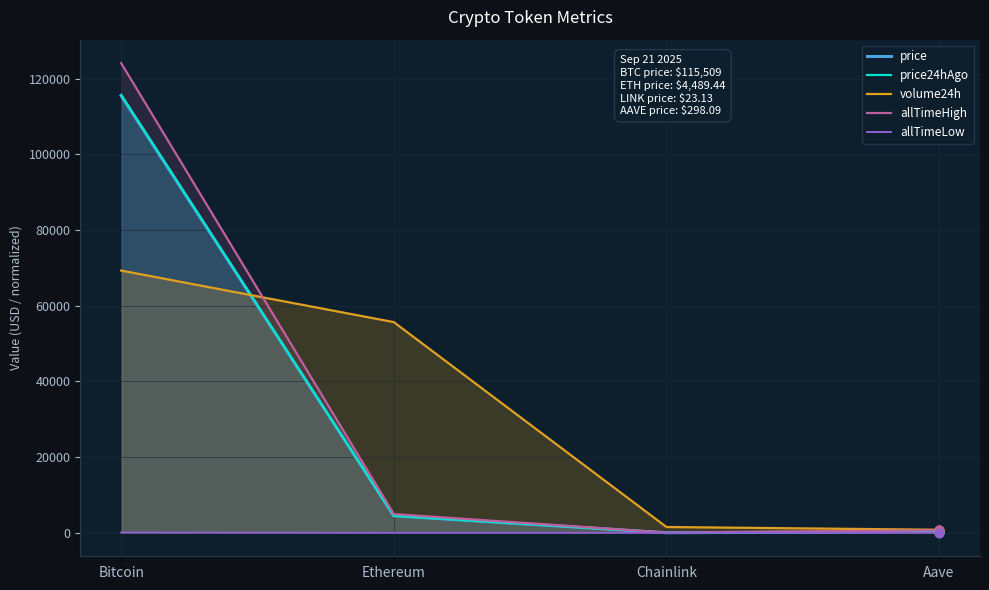

What are all the series names shown in the legend?

price, price24hAgo, volume24h, allTimeHigh, allTimeLow